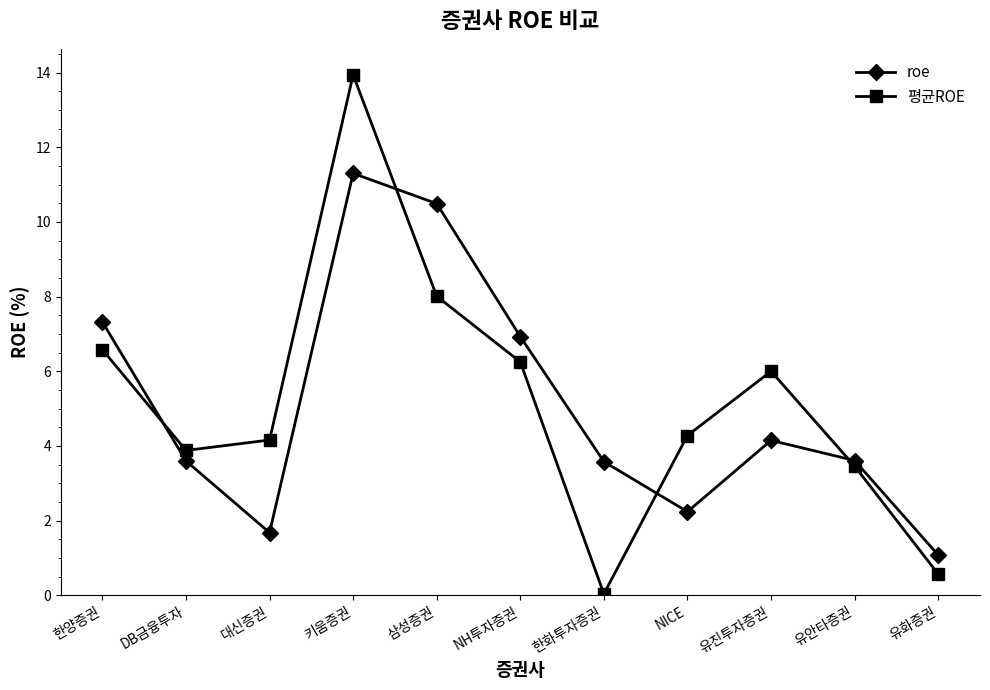

What is the difference between the second highest and second lowest values in the roe series?

8.8